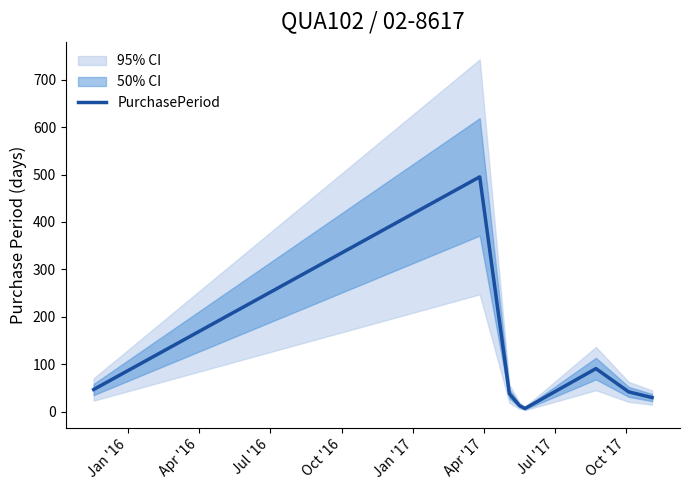

What is the maximum value for PurchasePeriod?

495